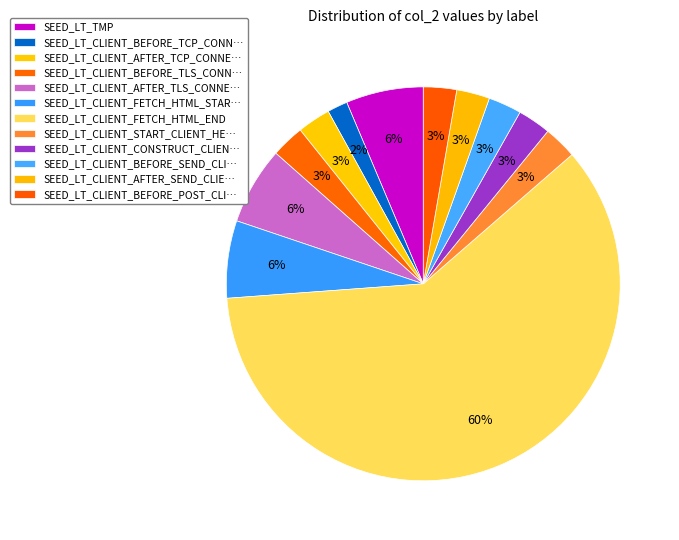

How many slices are in this pie chart?

12